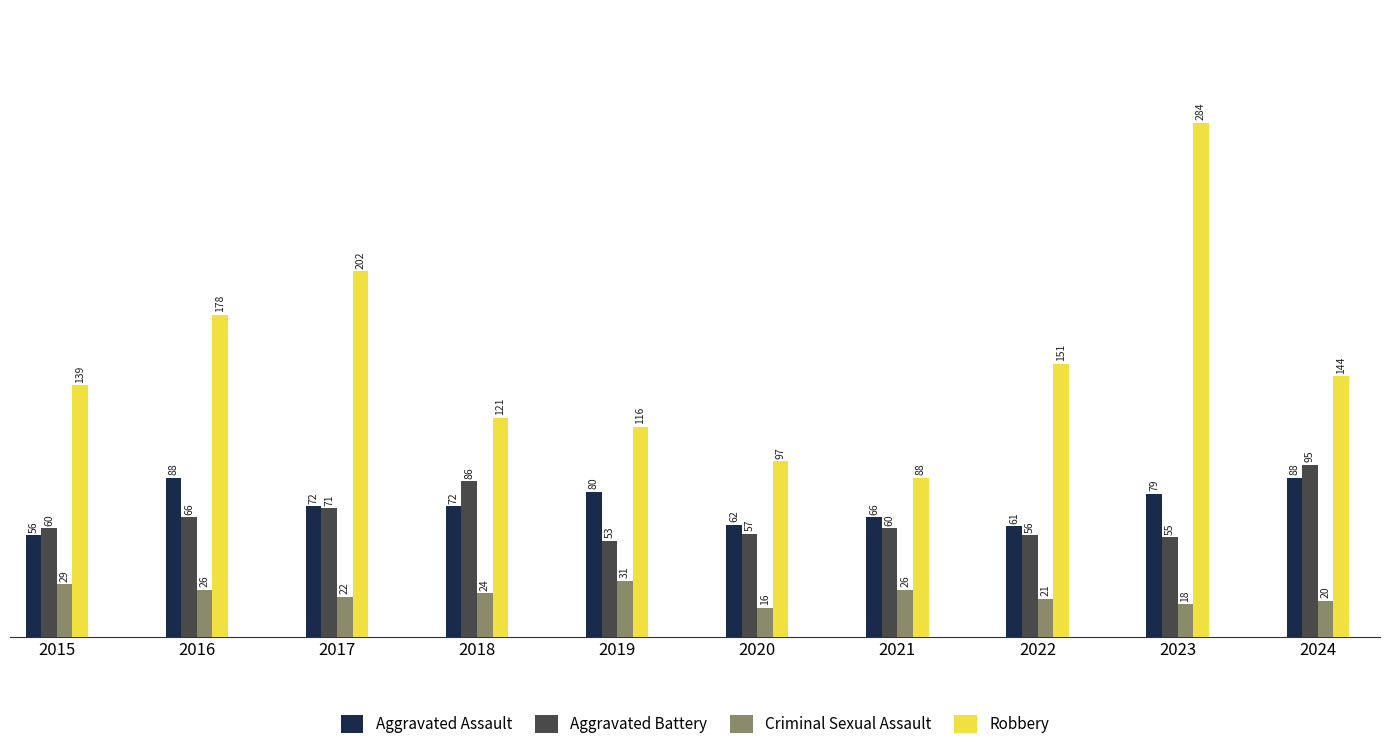

Which series changed the most between 2016 and 2019?

Robbery